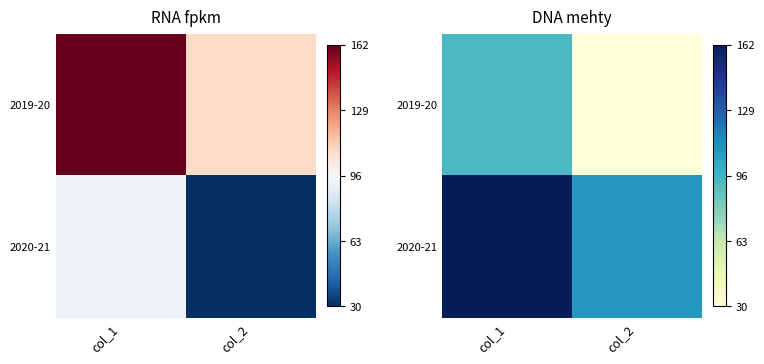

The 2019-20 series shows 30 at col_2. True or false?

True